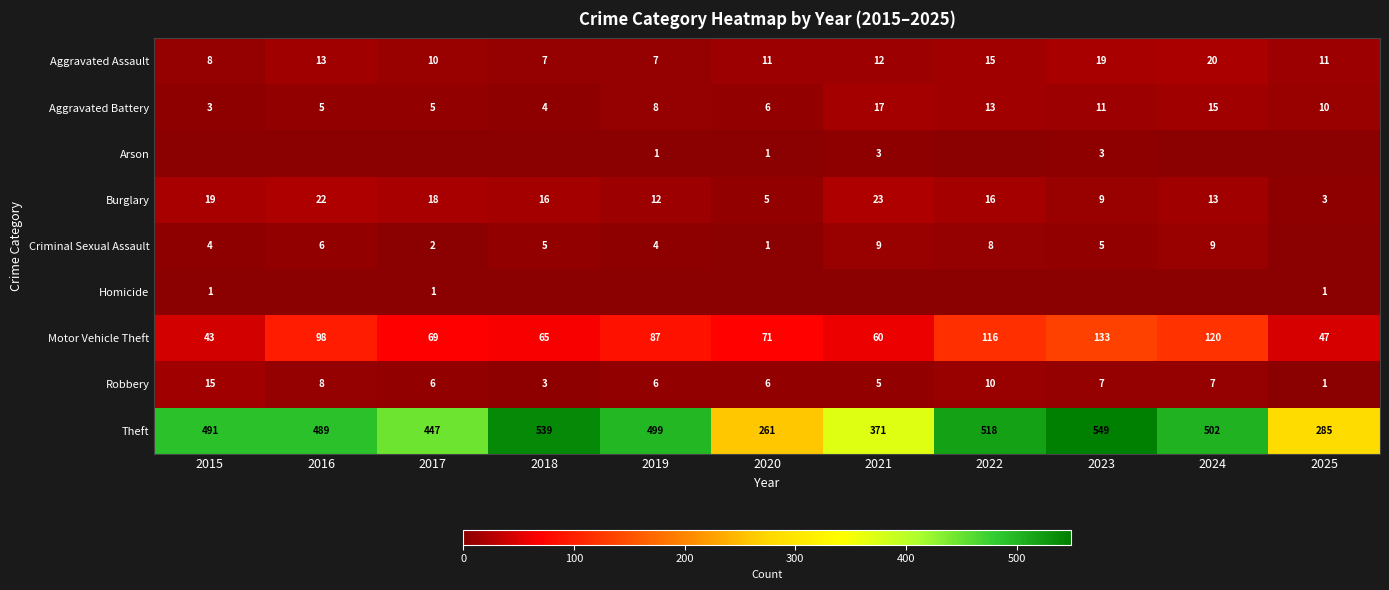

Between 2019 and 2020, which is larger?

2020